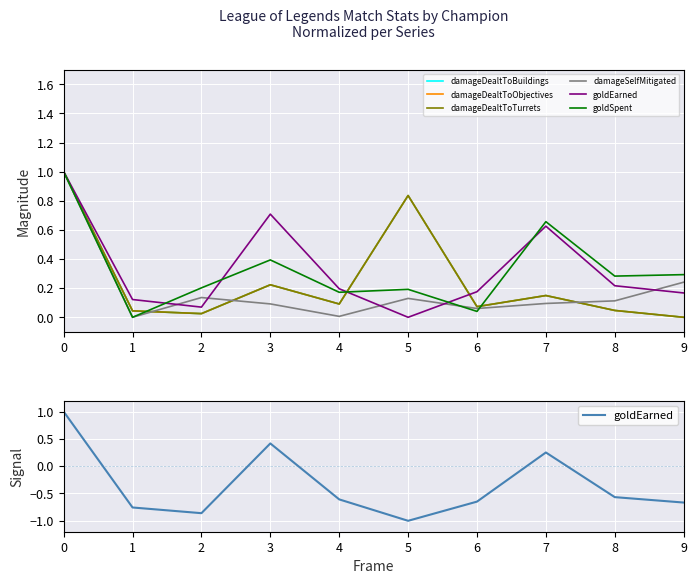

Read the goldSpent value at 0.

1.0